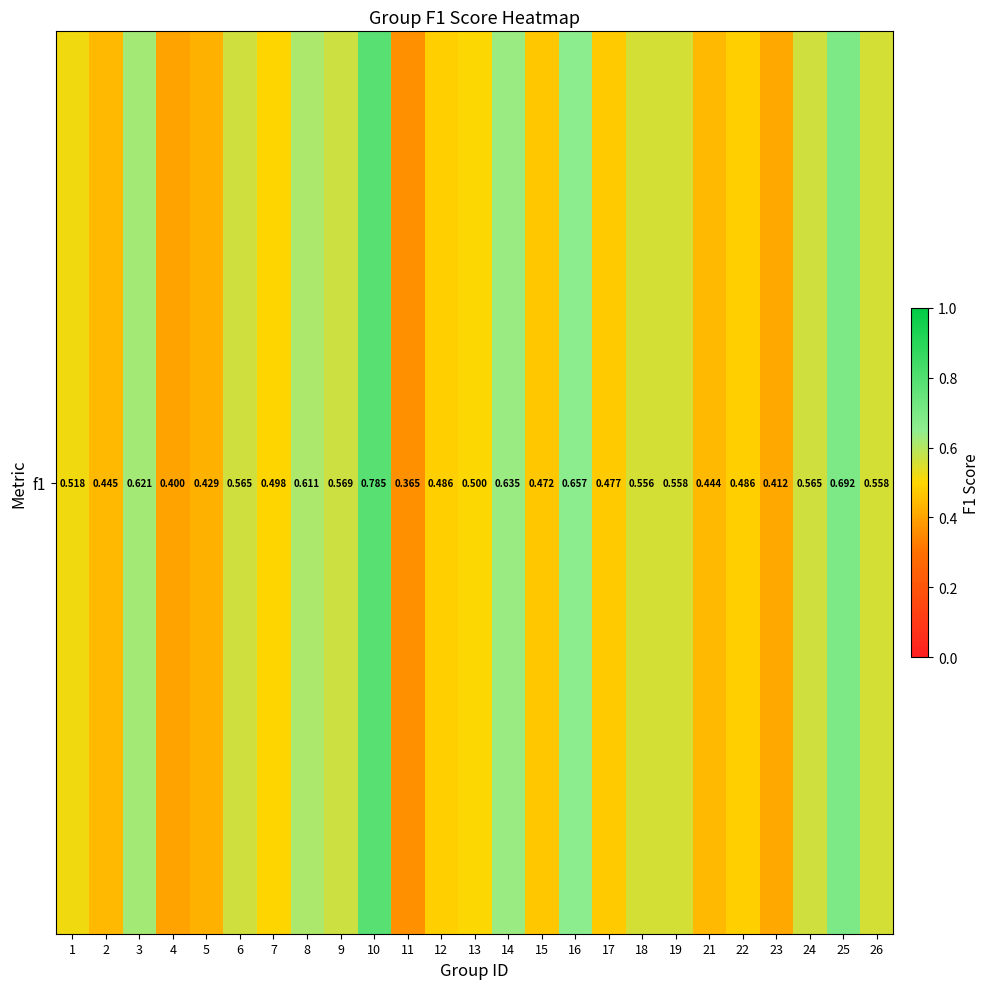

How many values are between 0 and 1?

25